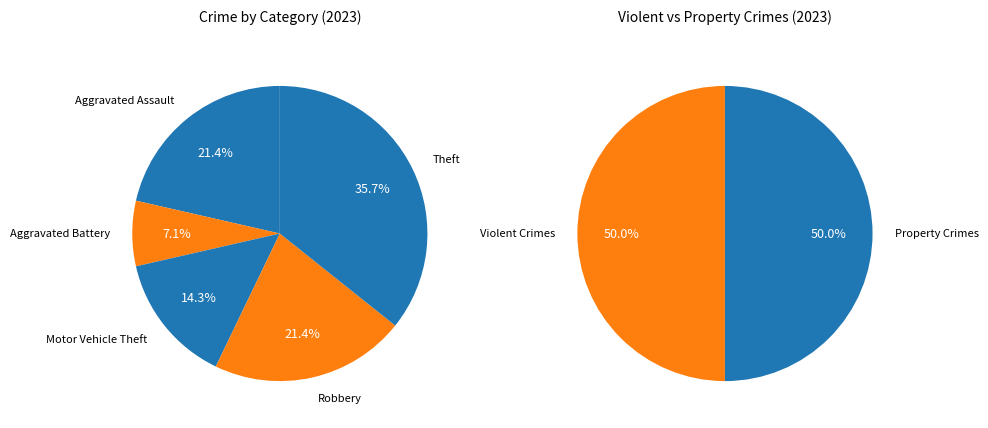

Count the number of slices in the pie.

5